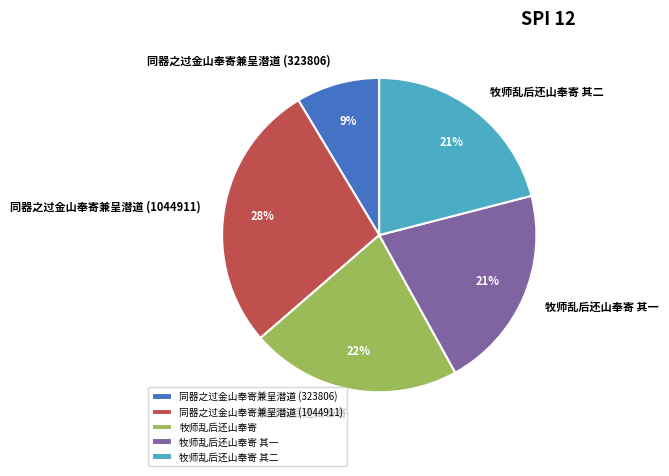

To the nearest percent, what is the average slice percentage?

20%